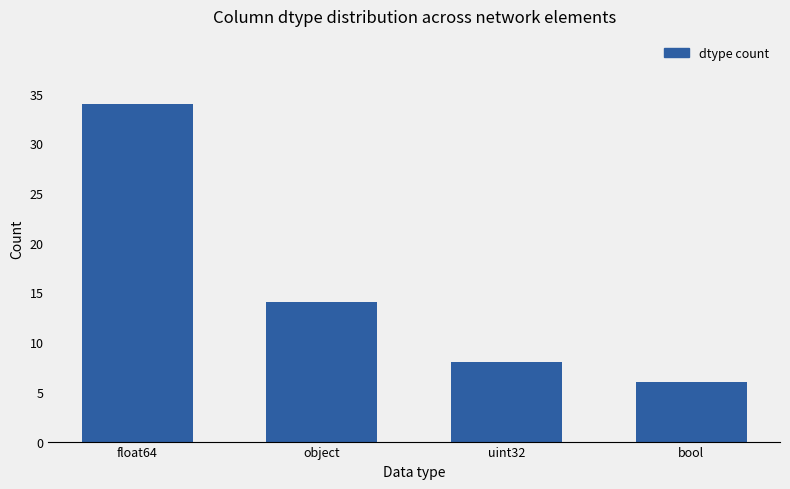

Count the number of categories in the chart.

4